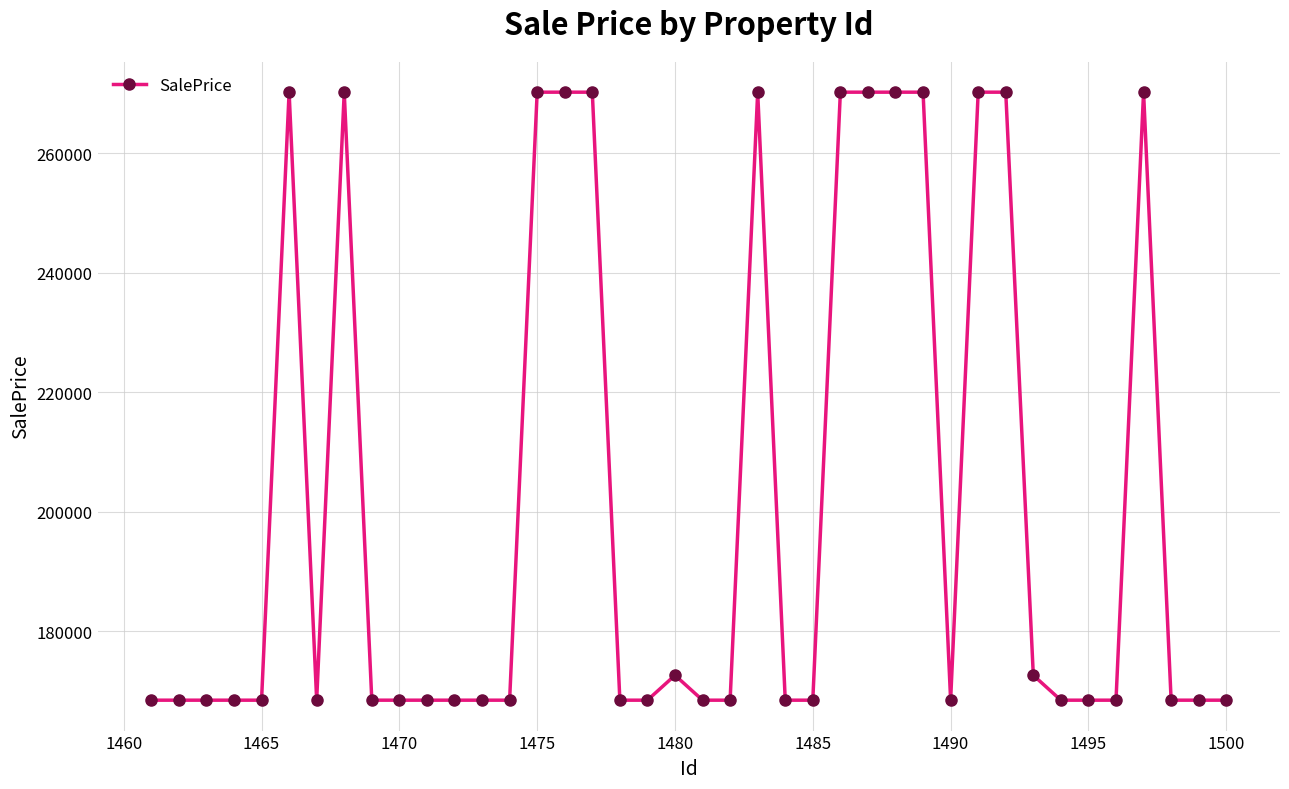

What is the greatest value displayed?

270249.6